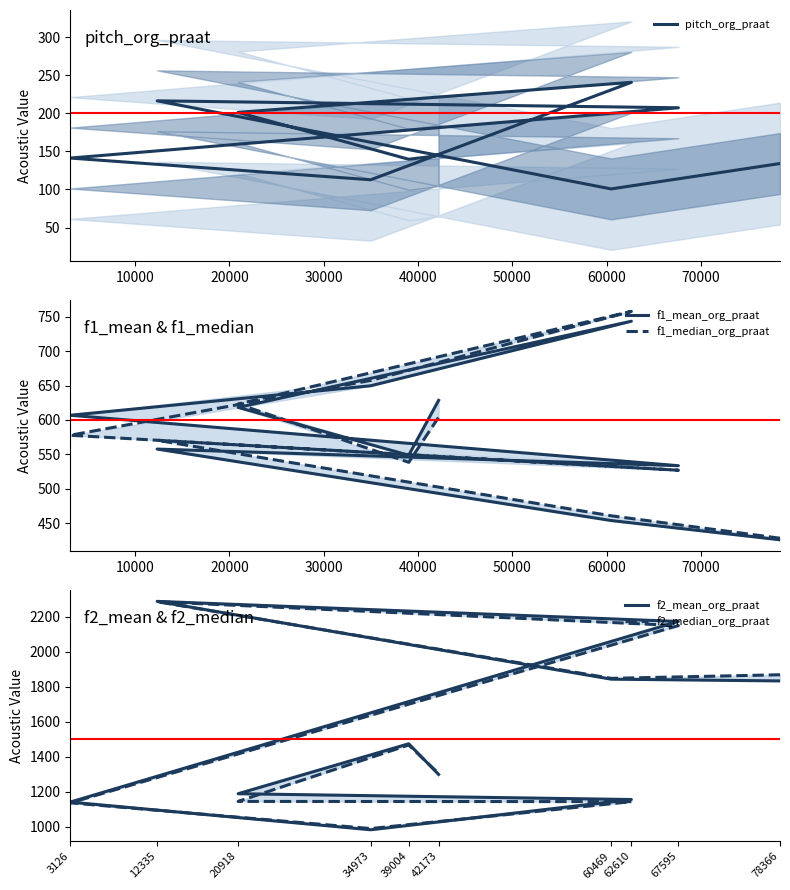

True or false: f2_median_org_praat and pitch_org_praat intersect in this chart.

False